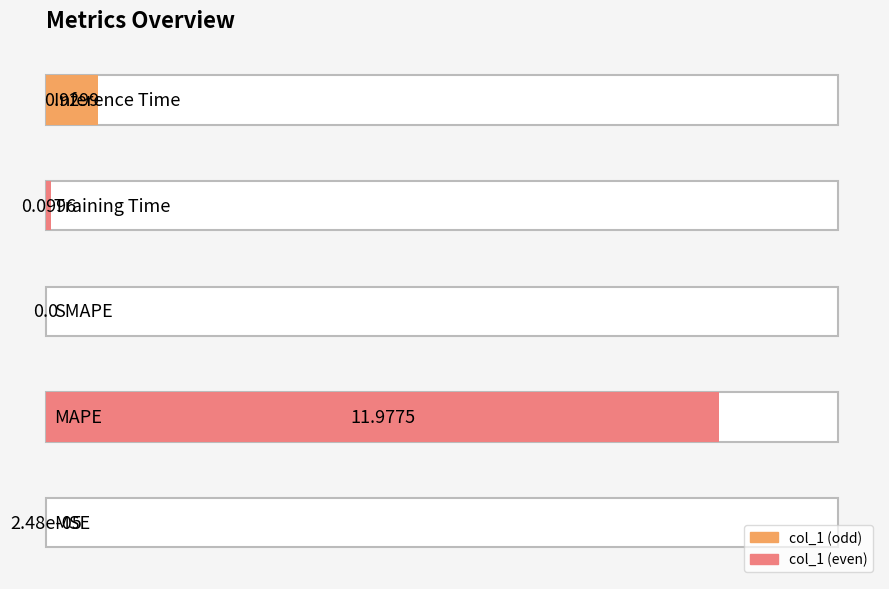

Rank the categories by value from highest to lowest.

MAPE, Inference Time, Training Time, MSE, SMAPE